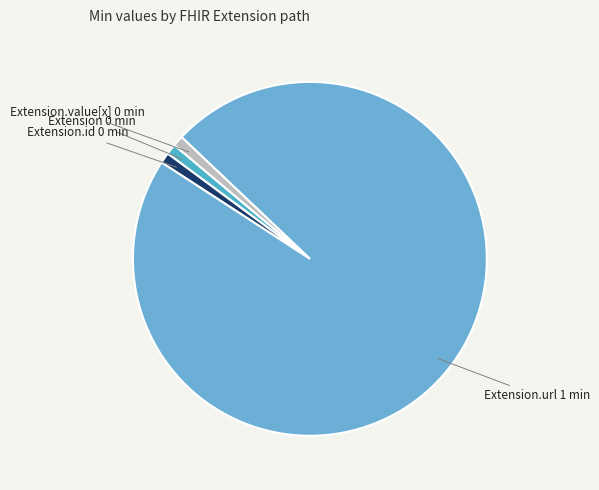

Combined, do Extension 0 min and Extension.value[x] 0 min account for over 50%?

No